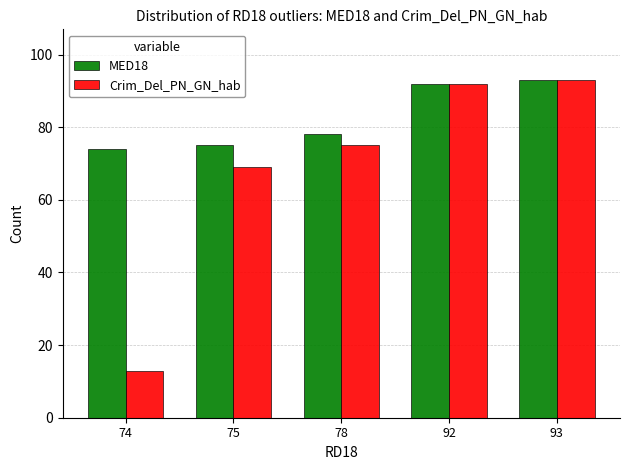

Between 74 and 92, which series saw the biggest shift?

Crim_Del_PN_GN_hab